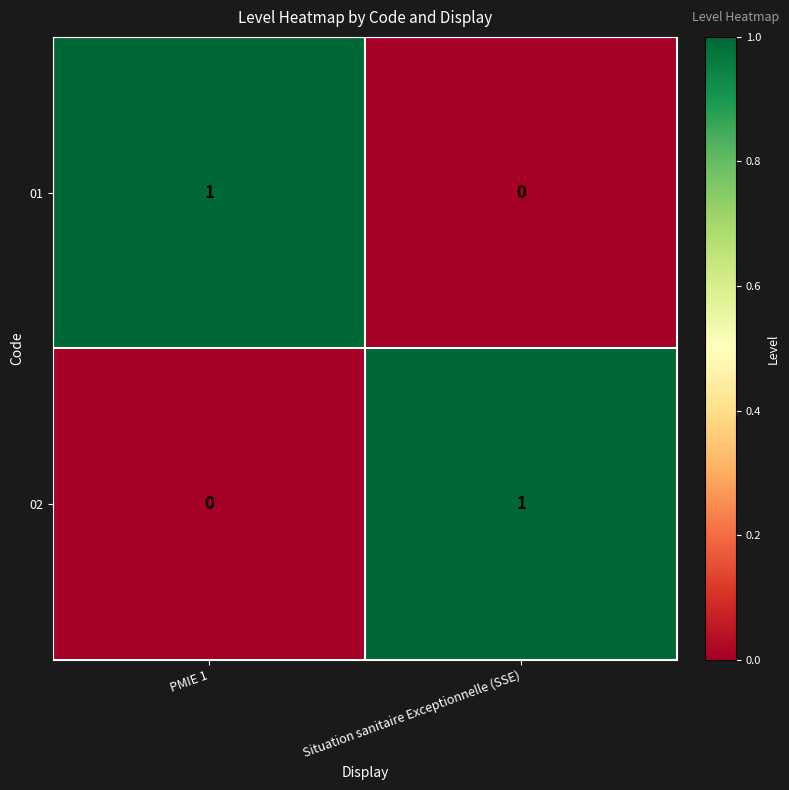

Where is 02 nearest to the value 0?

PMIE 1